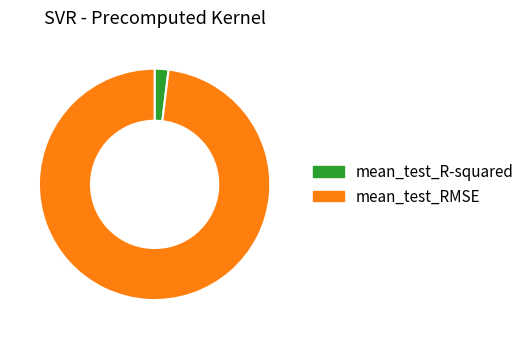

Is it true that mean_test_RMSE is 98% of the pie?

True